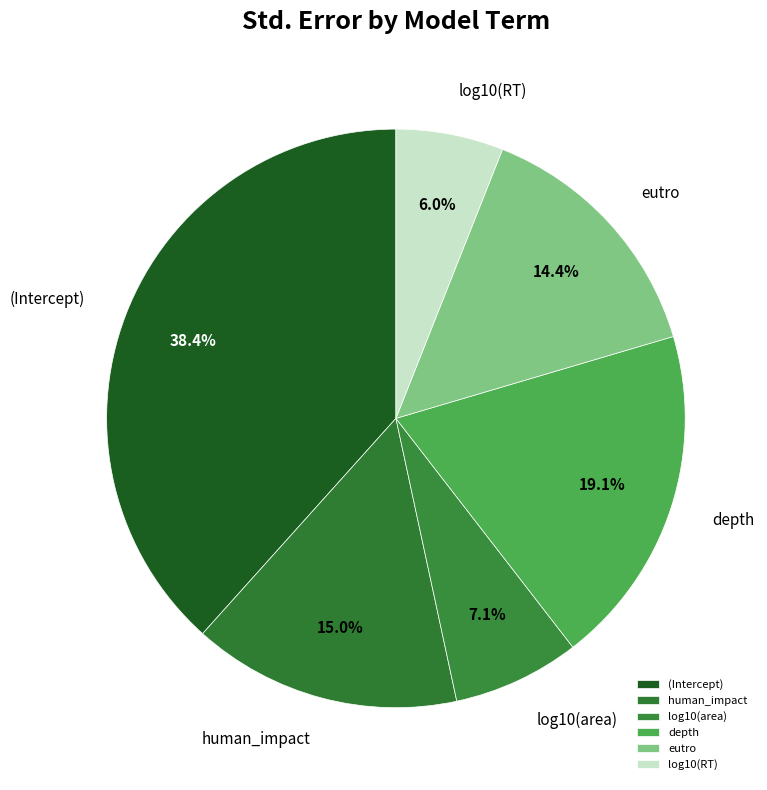

Which has a higher value, human_impact or (Intercept)?

(Intercept)